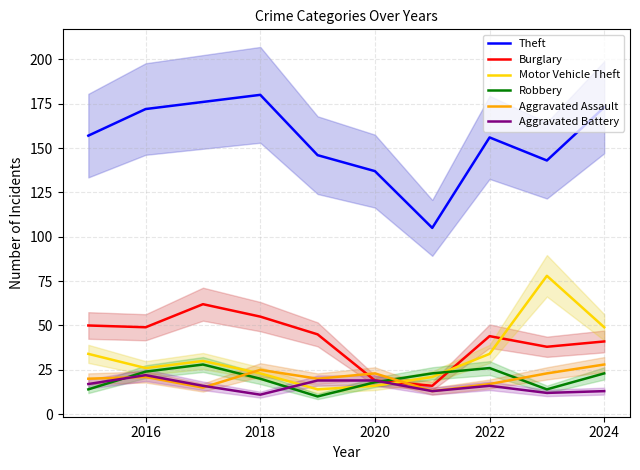

What is the minimum value for Aggravated Assault?

13